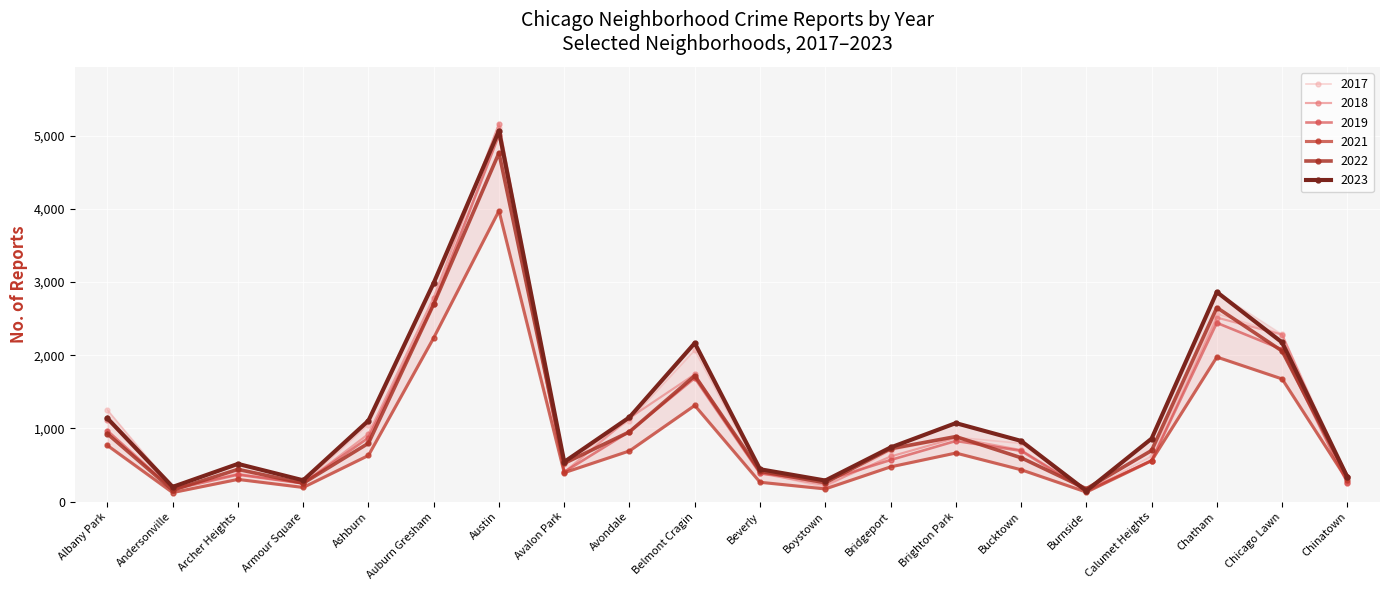

What are all the series names shown in the legend?

2017, 2018, 2019, 2021, 2022, 2023